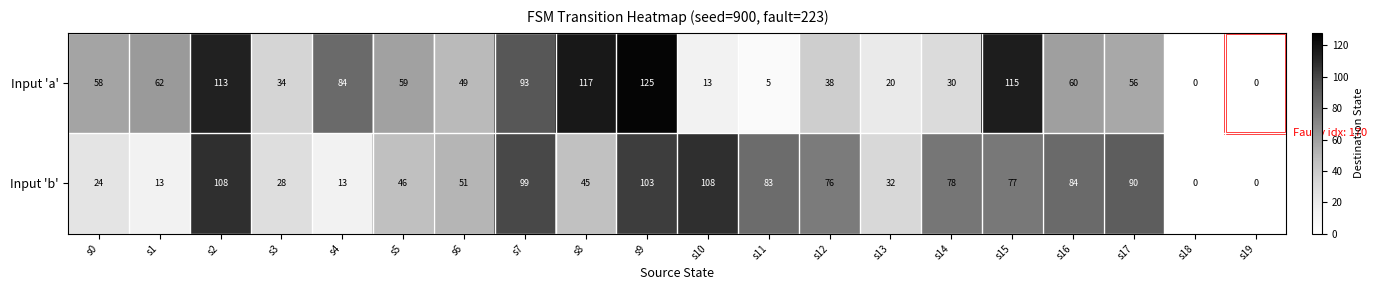

What is the spread (max minus min) of values at s15?

38